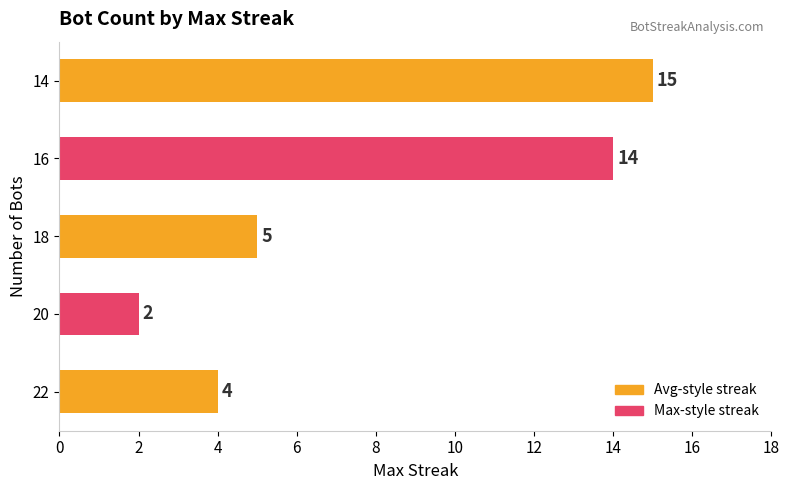

The chart shows a value of 2 at 20. True or false?

True